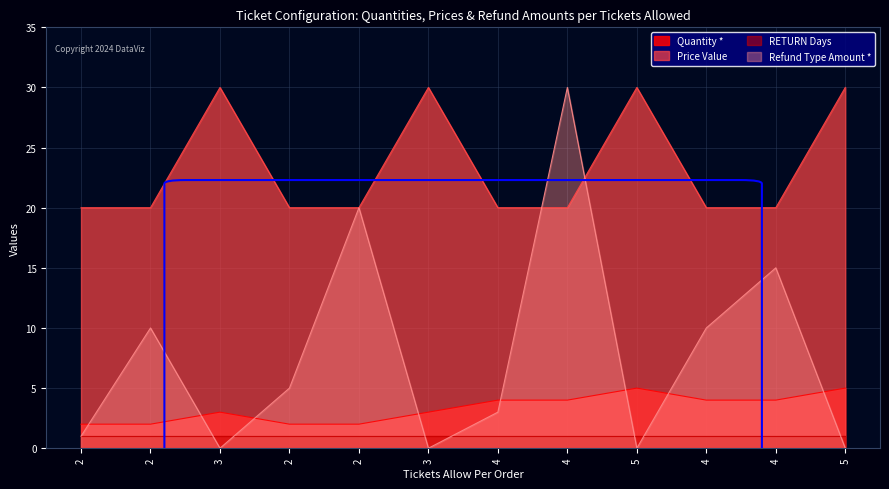

What are all the series names shown in the legend?

Quantity *, Price Value, RETURN Days, Refund Type Amount *